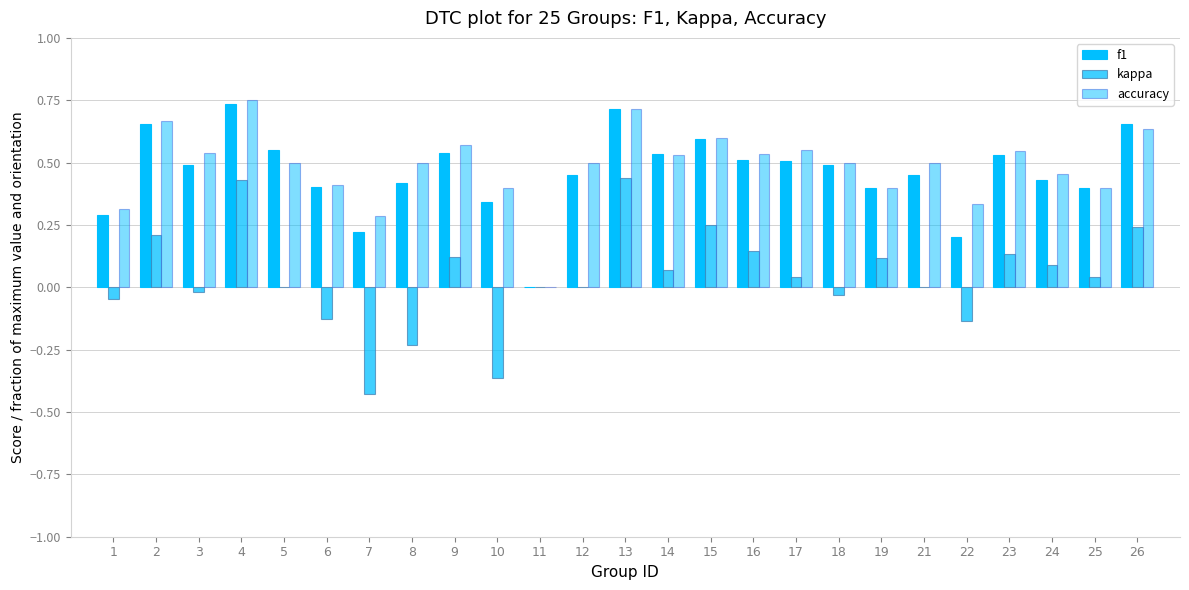

Does the chart contain stacked bars?

No